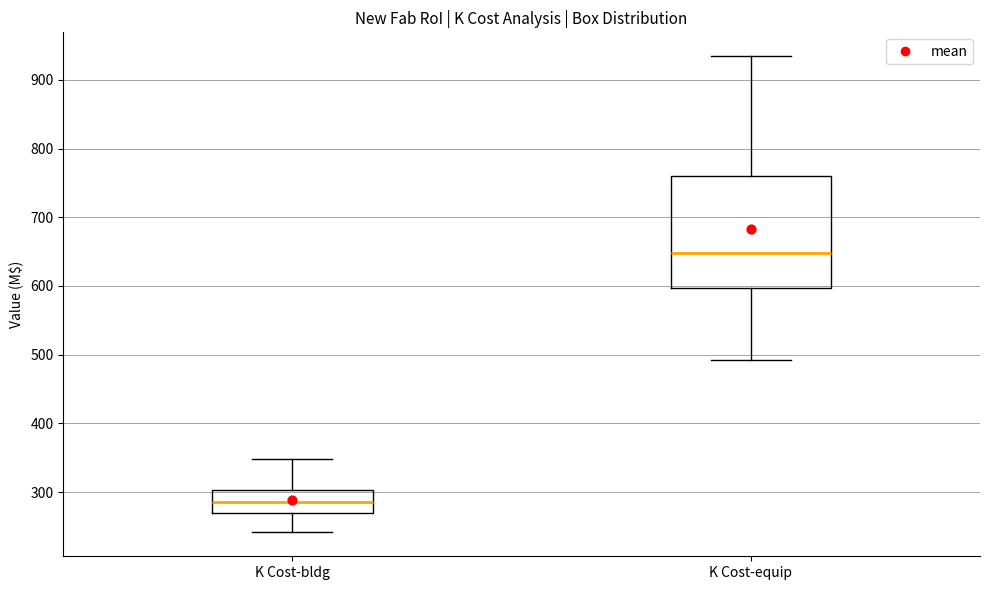

Where does the upper whisker of the box for K Cost-bldg end on the y-axis? The values are not printed on the chart, so give them approximately, as read against the axis.

350